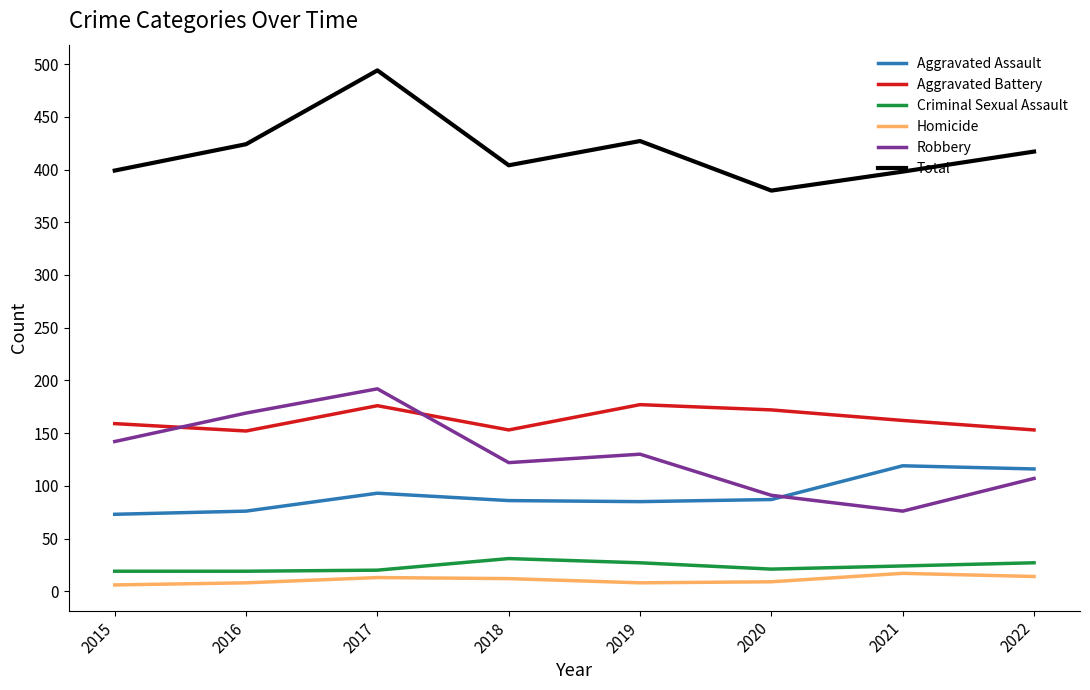

At which category does the chart reach its peak across all series?

2017